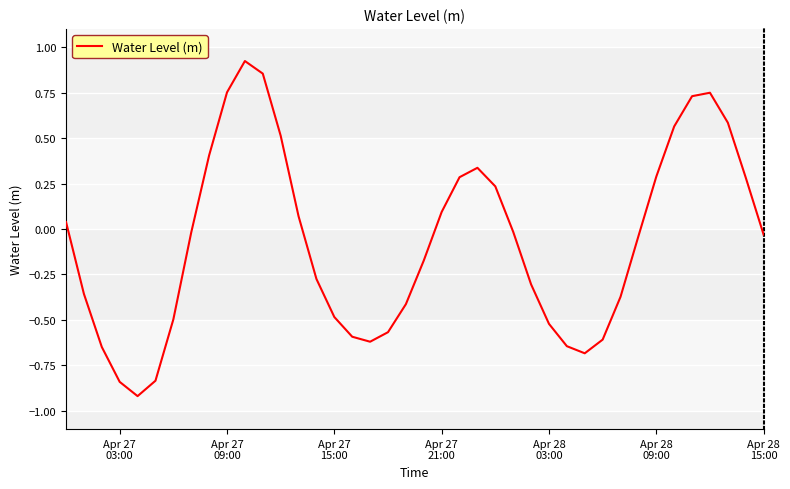

How many negative values are there?

23